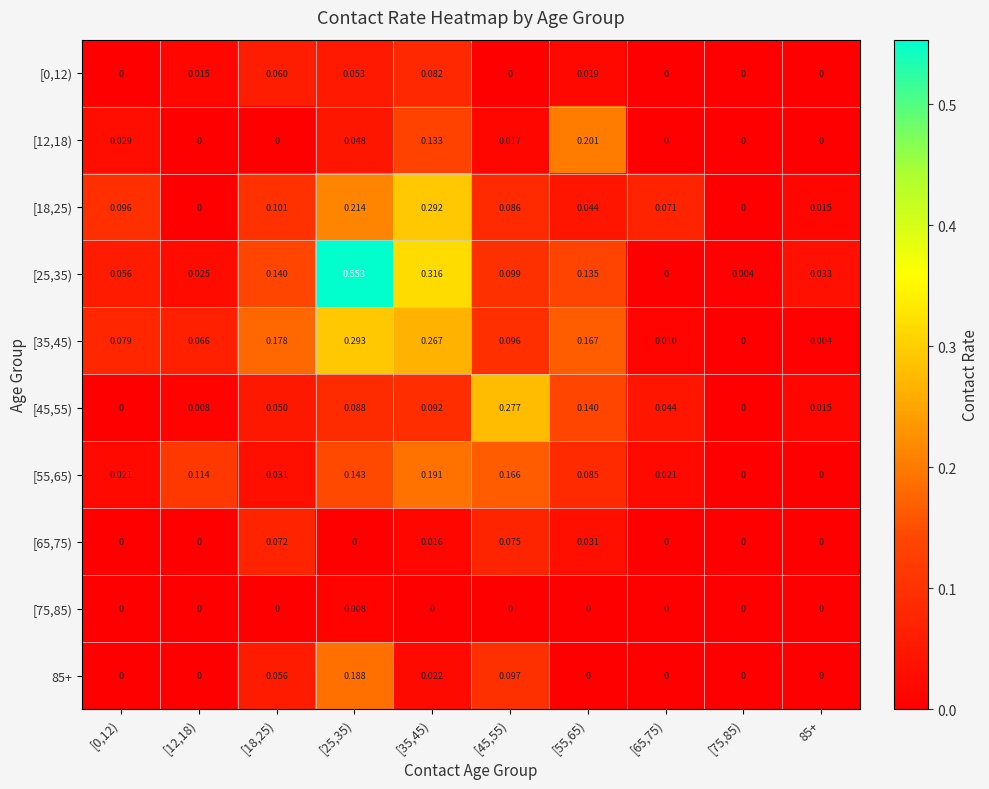

Is the value of [0,12) at [25,35) greater than the value of [65,75) at [12,18)?

Yes